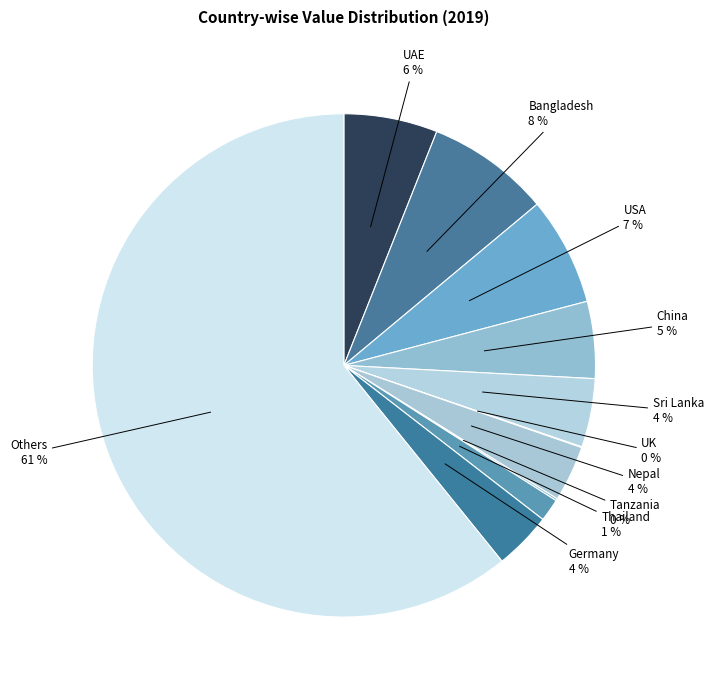

How many slices are in this pie chart?

11